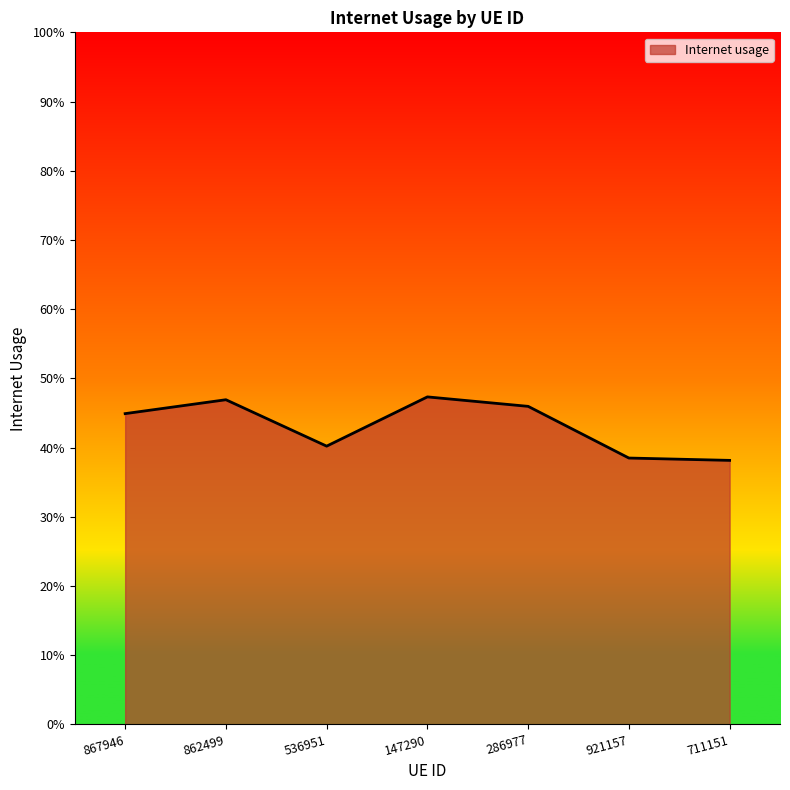

Reading right to left, transcribe all the data shown in this chart.

711151=0.4	921157=0.4	286977=0.5	147290=0.5	536951=0.4	862499=0.5	867946=0.4